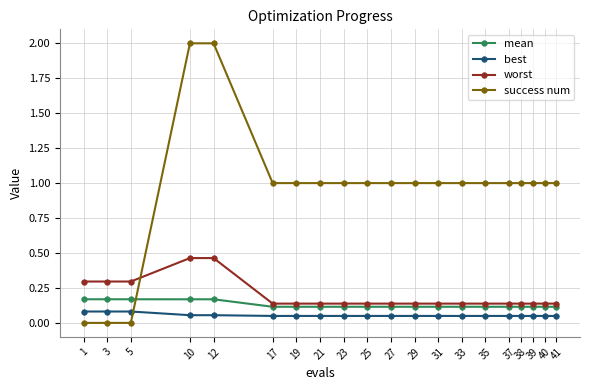

What is the sum of all mean values?

2.6